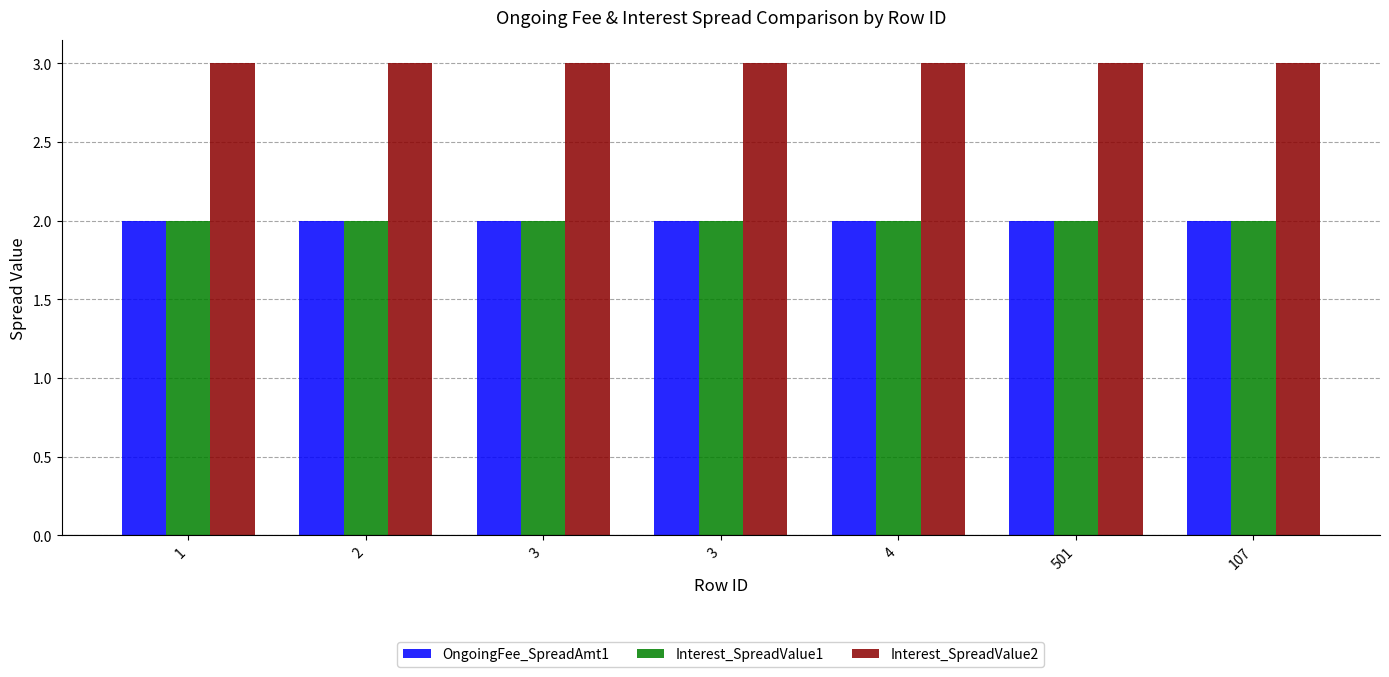

What value does the Interest_SpreadValue1 series have at 3?

2